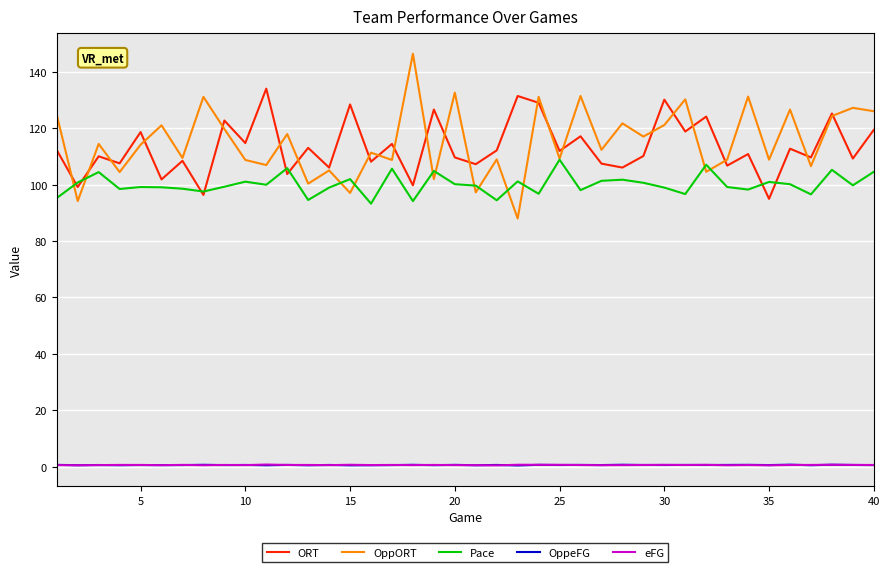

True or false: ORT and OppORT cross at least once.

True